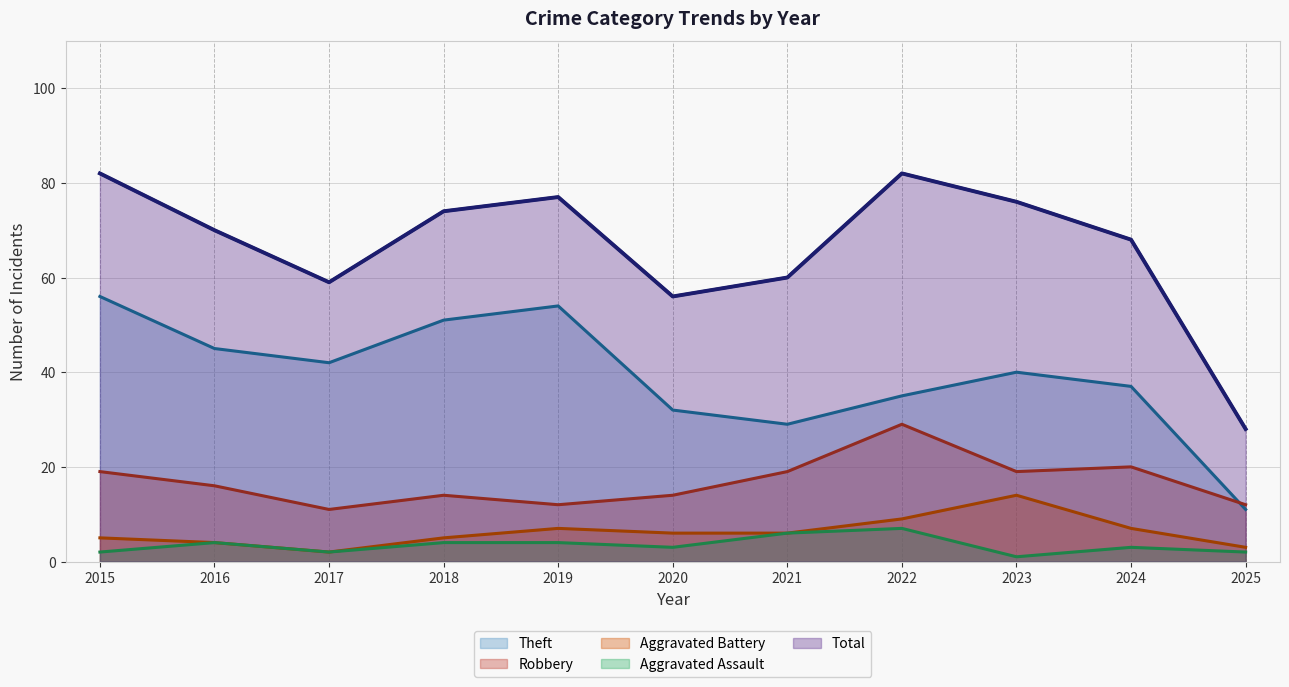

What is the spread (max minus min) of values at 2024?

65